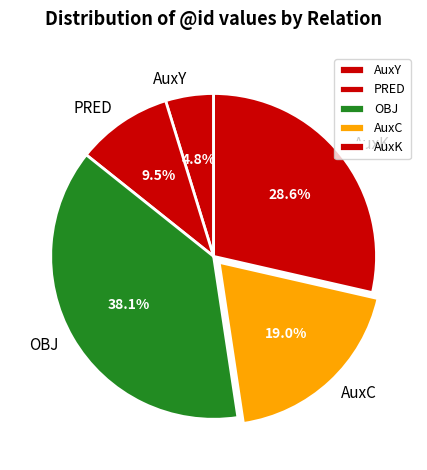

Is there any slice that represents more than half of the pie?

No